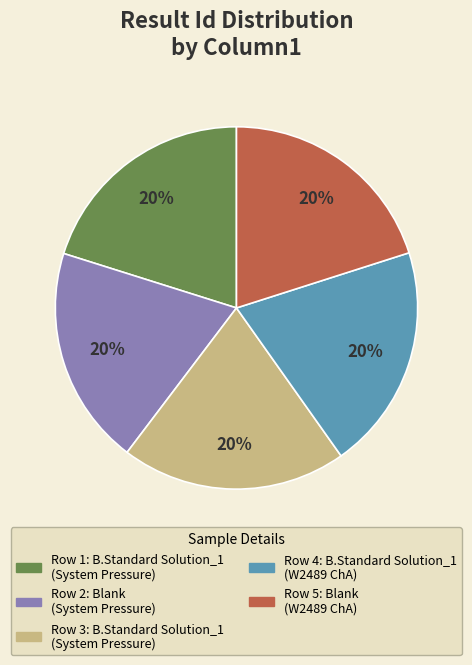

Count the number of slices in the pie.

5